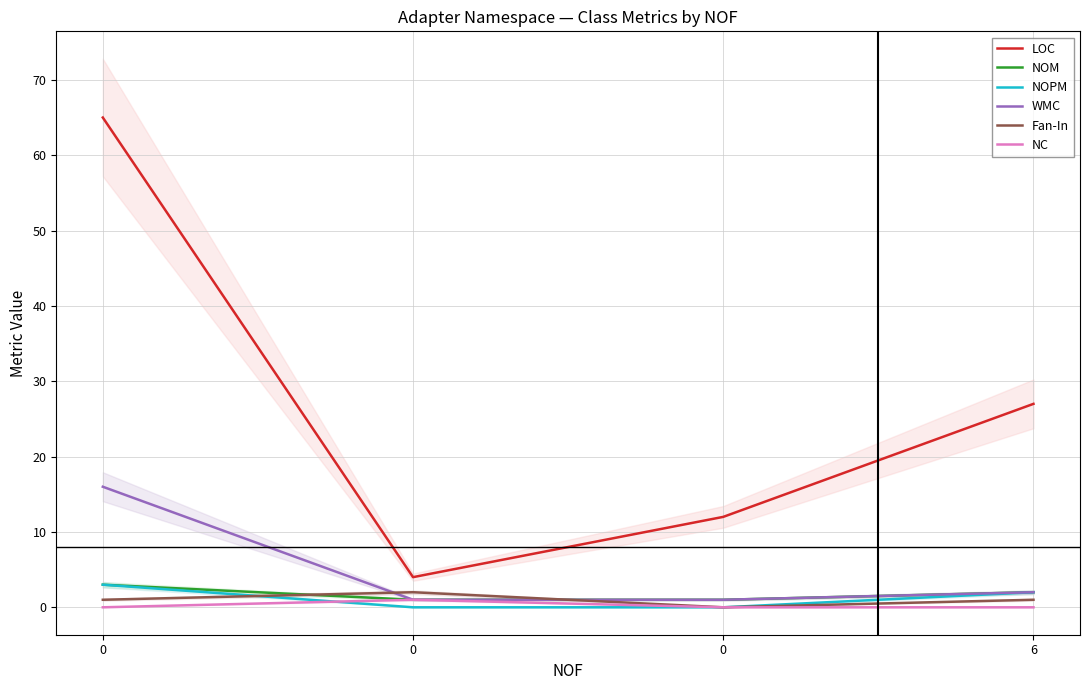

What is the difference between the highest and lowest values at 0?

65